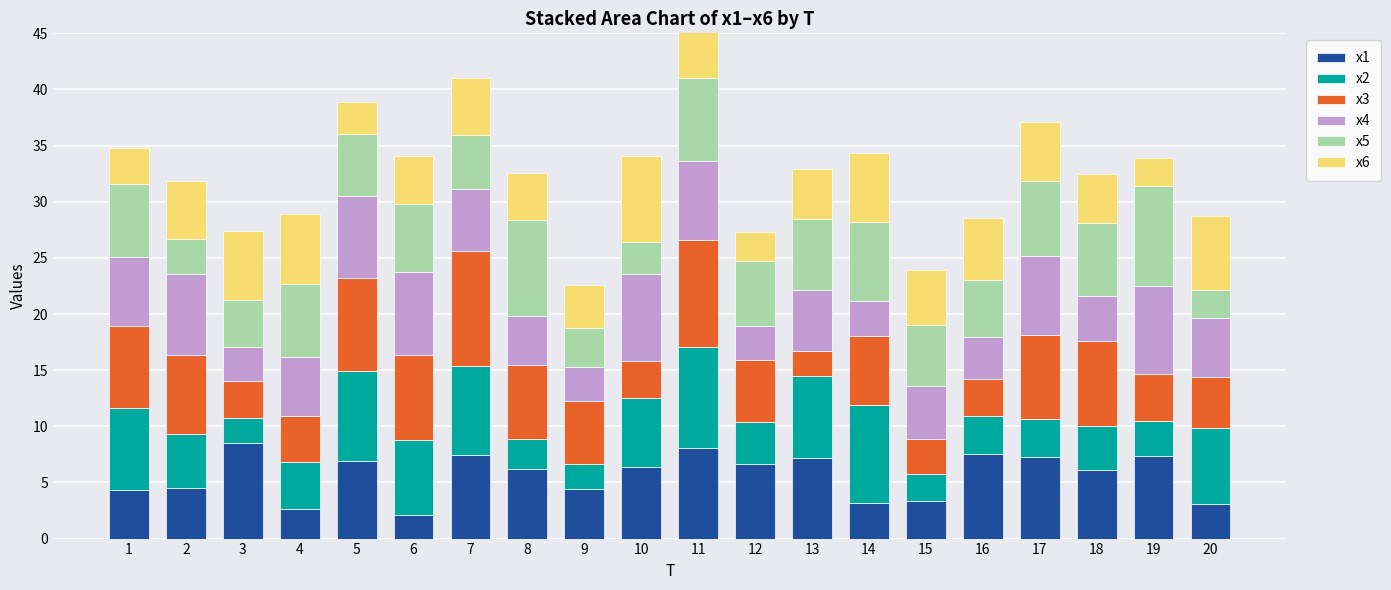

Which series has the largest range (max minus min)?

x3